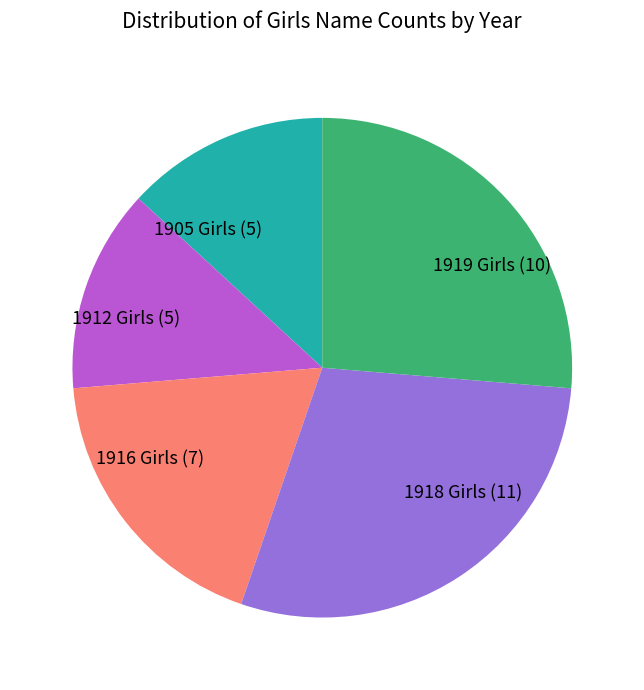

Between 1912 Girls (5) and 1919 Girls (10), which is larger?

1919 Girls (10)